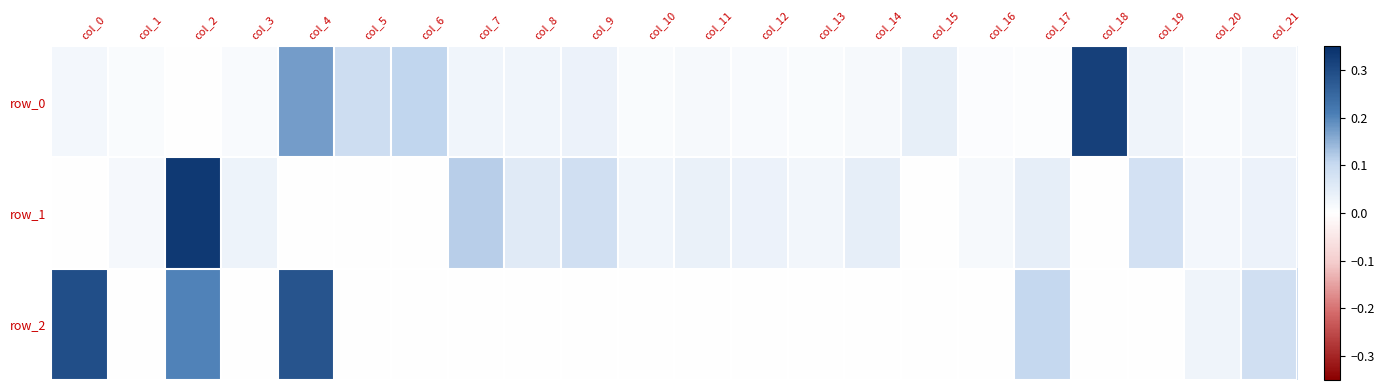

Reading left to right, list all the values displayed in this chart.

row_0: 0.0	0.0	0.0	0.0	0.2	0.1	0.1	0.0	0.0	0.0	0.0	0.0	0.0	0.0	0.0	0.0	0.0	0.0	0.3	0.0	0.0	0.0
row_1: -0.0	0.0	0.3	0.0	-0.0	-0.0	-0.0	0.1	0.1	0.1	0.0	0.0	0.0	0.0	0.0	-0.0	0.0	0.0	-0.0	0.1	0.0	0.0
row_2: 0.3	-0.0	0.2	-0.0	0.3	-0.0	-0.0	-0.0	-0.0	-0.0	-0.0	-0.0	-0.0	-0.0	-0.0	-0.0	-0.0	0.1	-0.0	-0.0	0.0	0.1